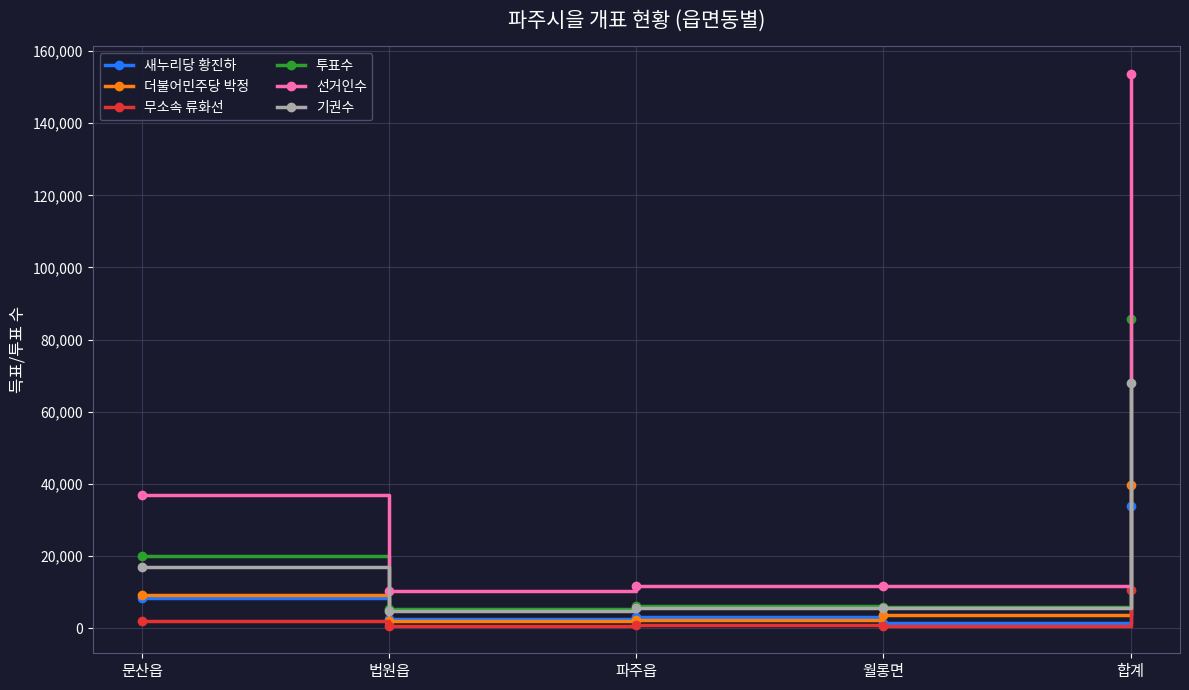

Which series has the largest total across all categories?

선거인수